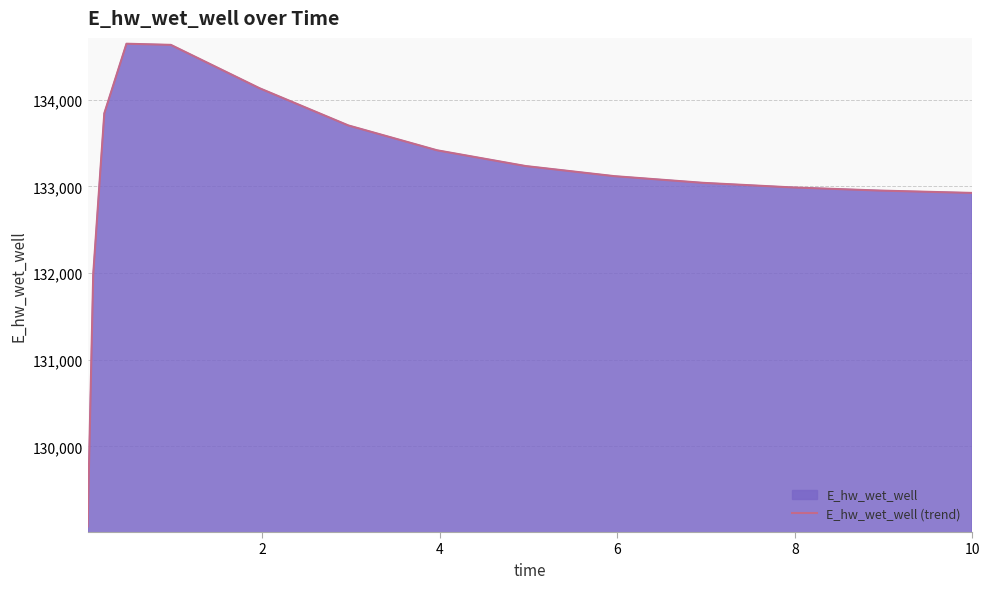

What is the difference between the maximum and minimum values?

5568.9